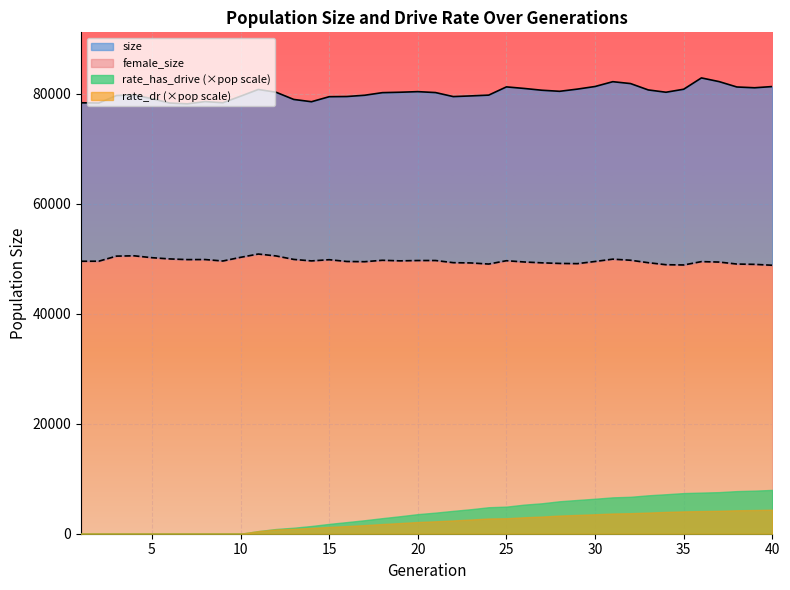

Which has a higher value, 11 or 22?

11